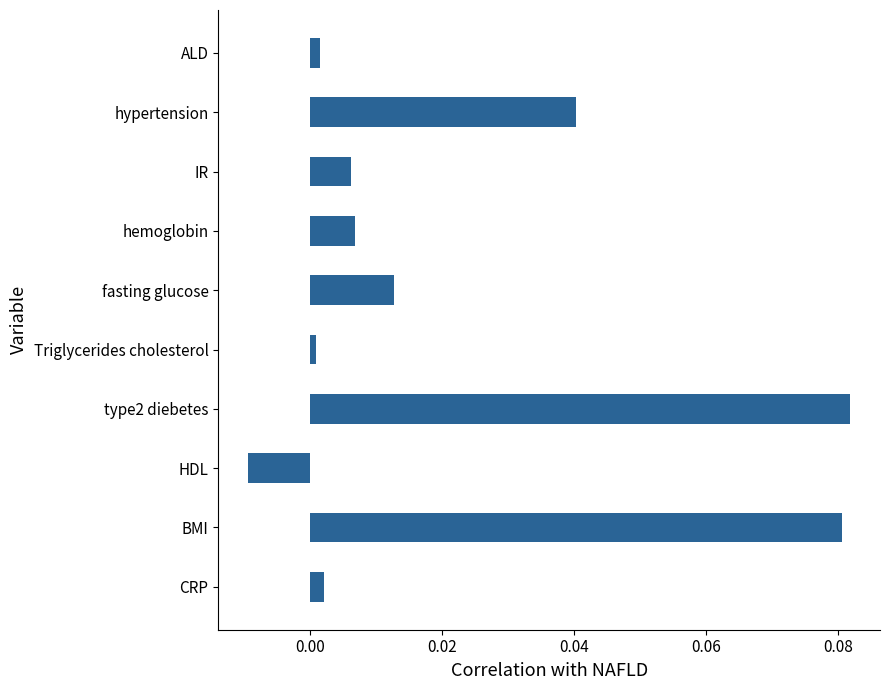

Which has a higher value, hemoglobin or BMI?

BMI